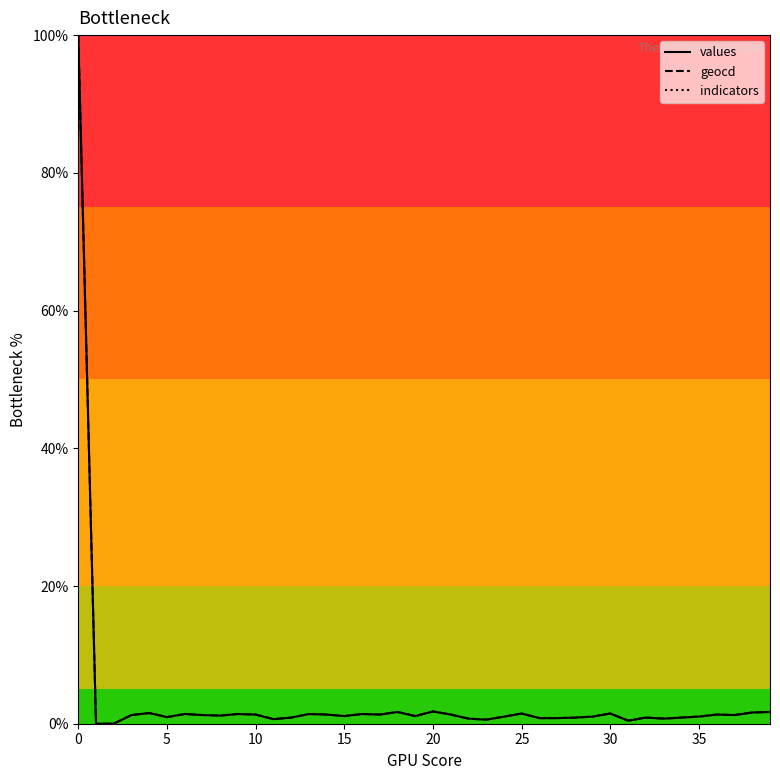

Which series has the largest total across all categories?

indicators